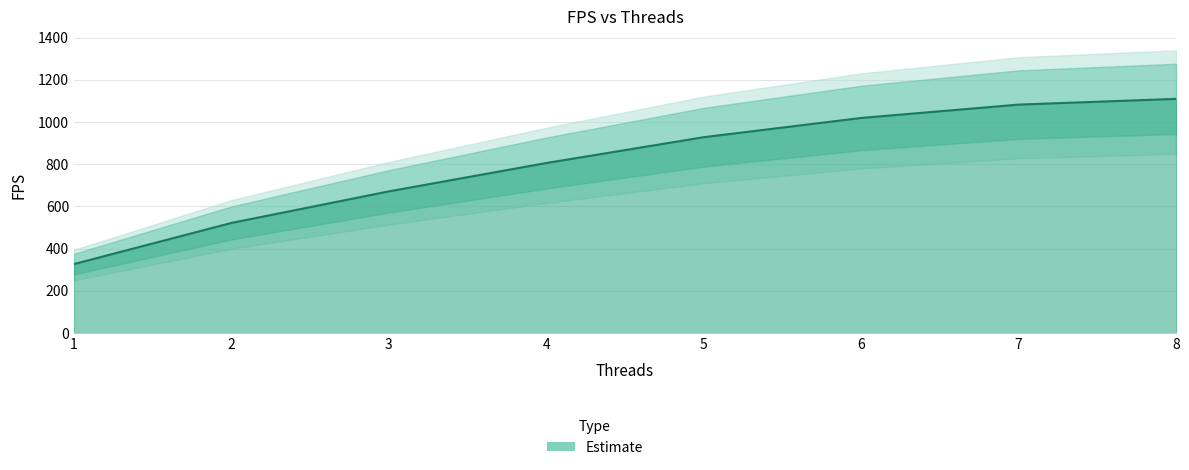

What is the greatest value displayed?

1110.0